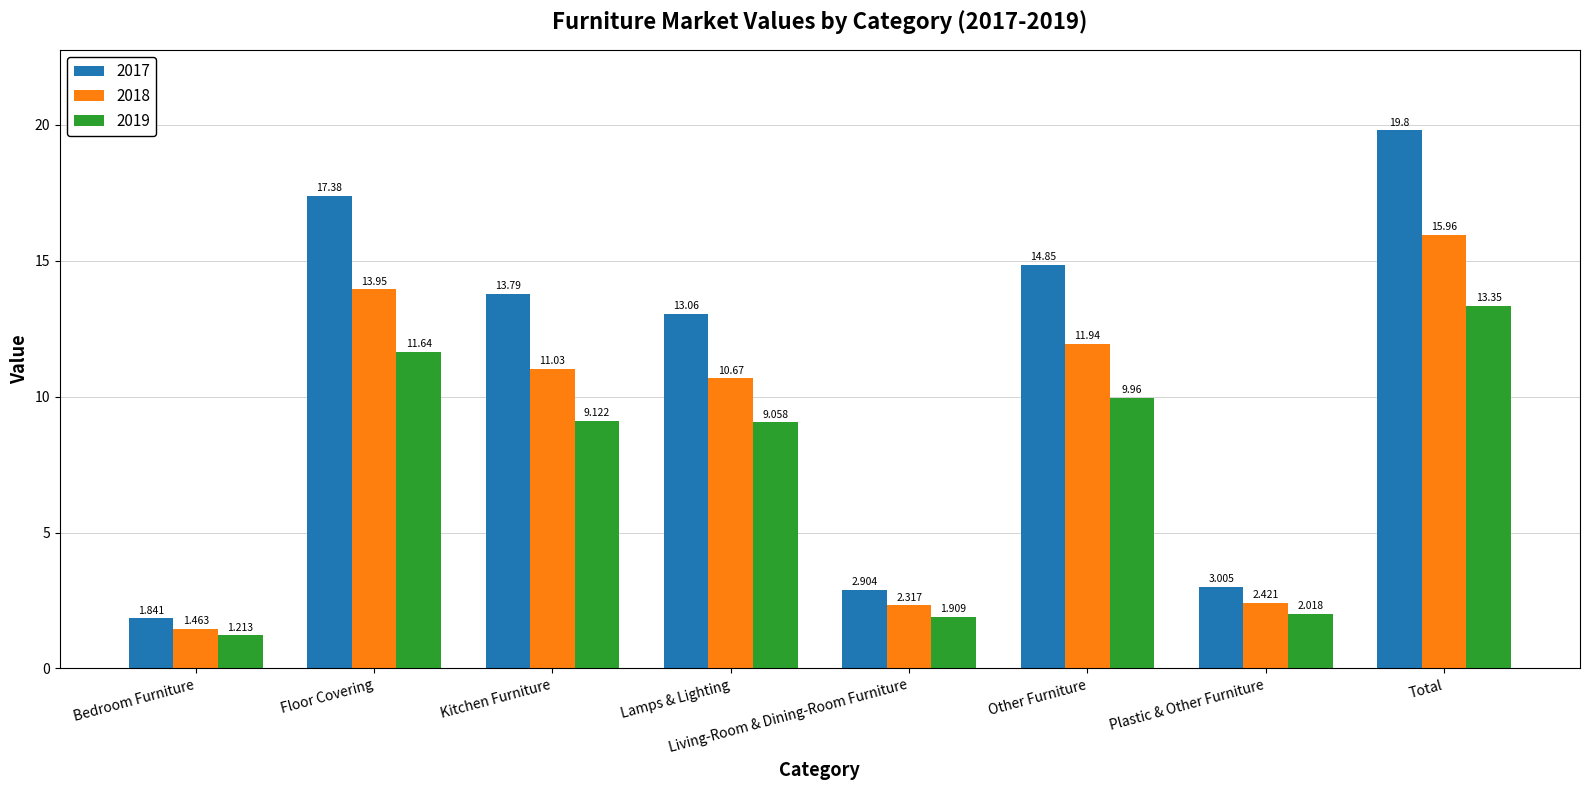

List the series in order of their overall mean, lowest first.

2019, 2018, 2017